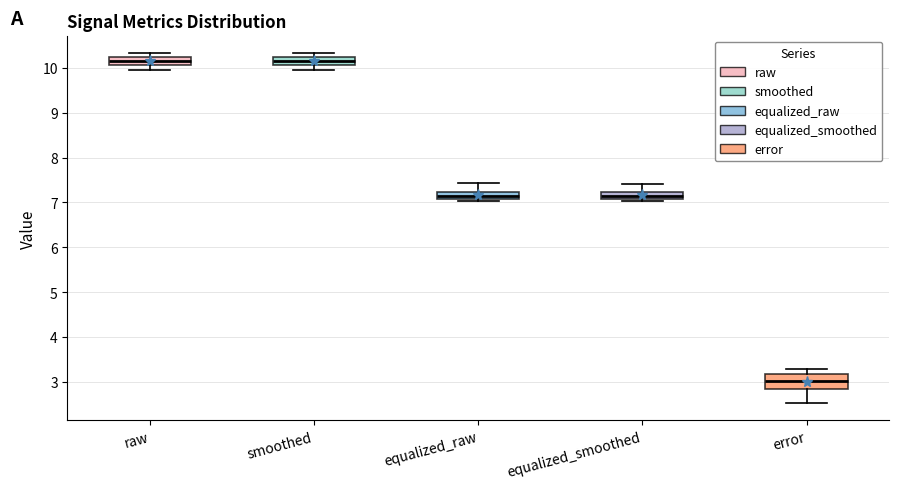

Reading left to right, transcribe this box plot: for each box, give where its median line is, the range the box spans, and where its two whiskers end, as read against the y-axis. The values are not printed on the chart, so give them approximately, as read against the axis.

raw: median 10.2, box 10.1 to 10.3, whiskers 10.0 to 10.3 (just above the box's upper edge)
smoothed: median 10.2, box 10.1 to 10.3, whiskers 10.0 to 10.3 (just above the box's upper edge)
equalized_raw: median 7.1 (inside the box), box 7.1 to 7.2, whiskers 7.0 to 7.4
equalized_smoothed: median 7.1 (inside the box), box 7.1 to 7.2, whiskers 7.0 to 7.4
error: median 3.0, box 2.8 to 3.2, whiskers 2.5 to 3.3